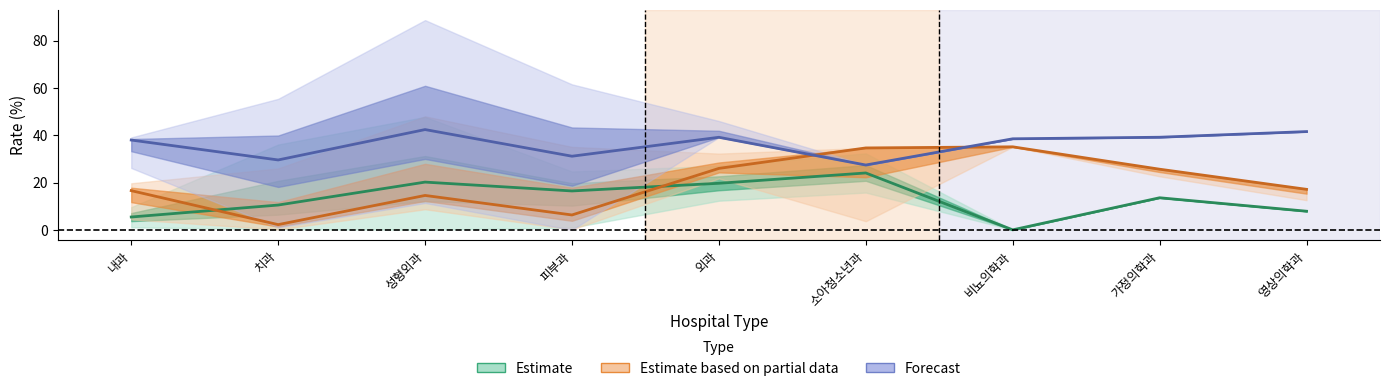

How many values in the Estimate series exceed 13?

5